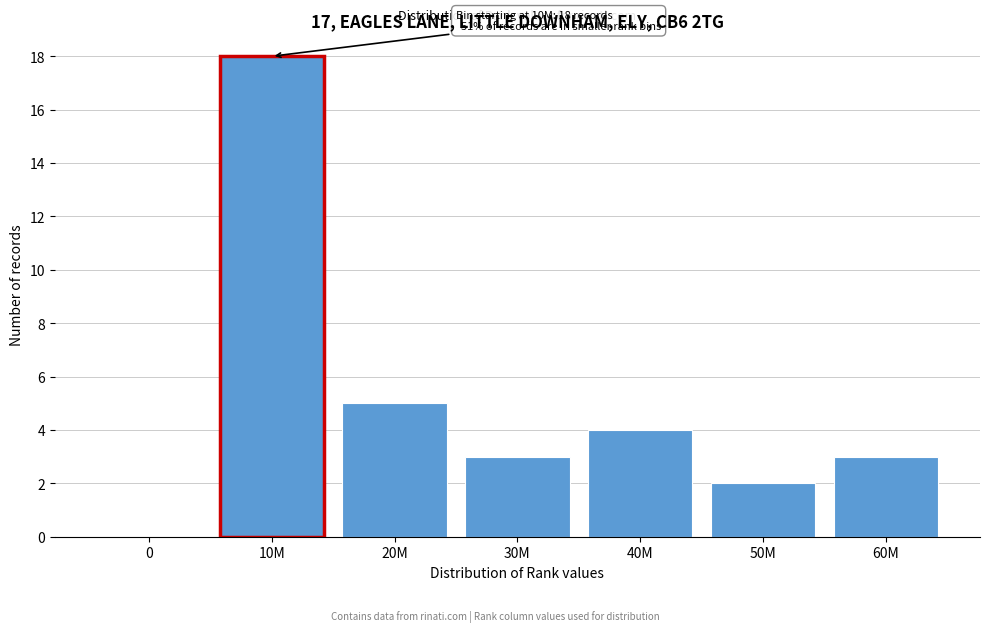

Reading left to right, extract all data points from this chart.

0=0	10M=18	20M=5	30M=3	40M=4	50M=2	60M=3